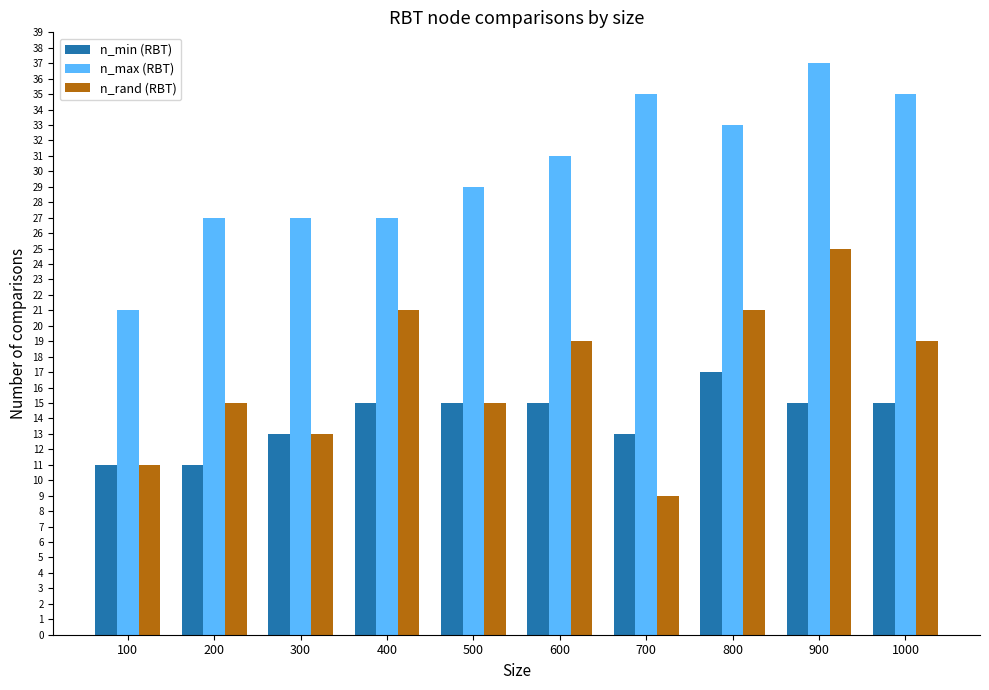

What is the spread (max minus min) of values at 500?

14